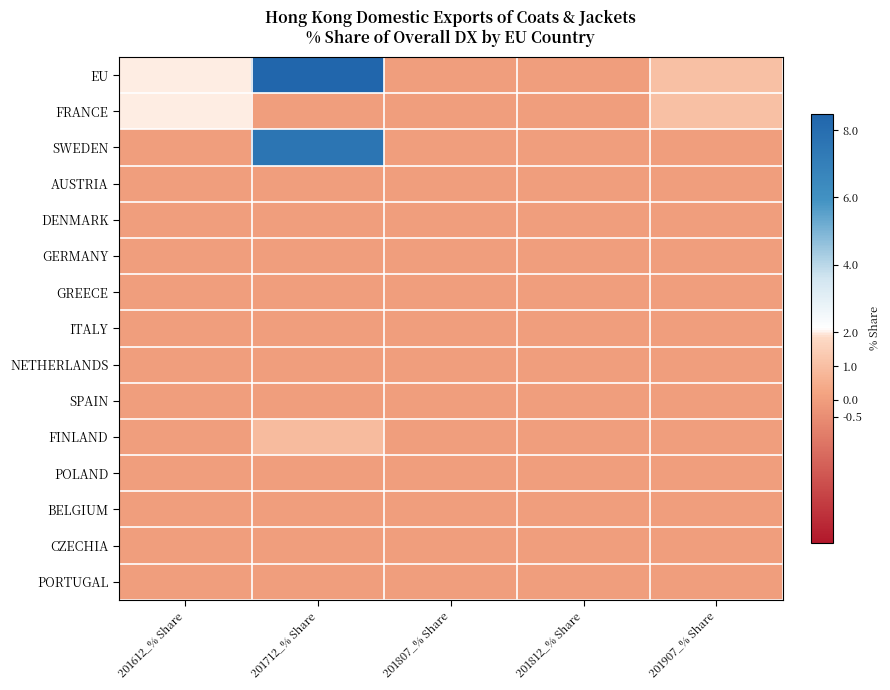

At how many categories does at least one series exceed 8?

1